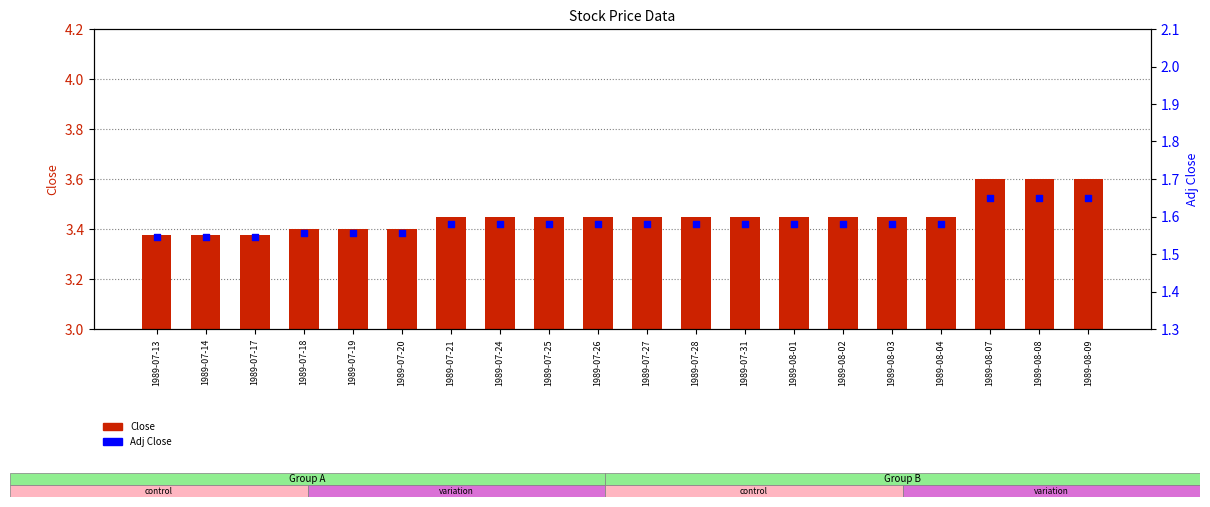

Is the value of Close at 1989-07-31 greater than the value of Adj Close at 1989-07-26?

Yes